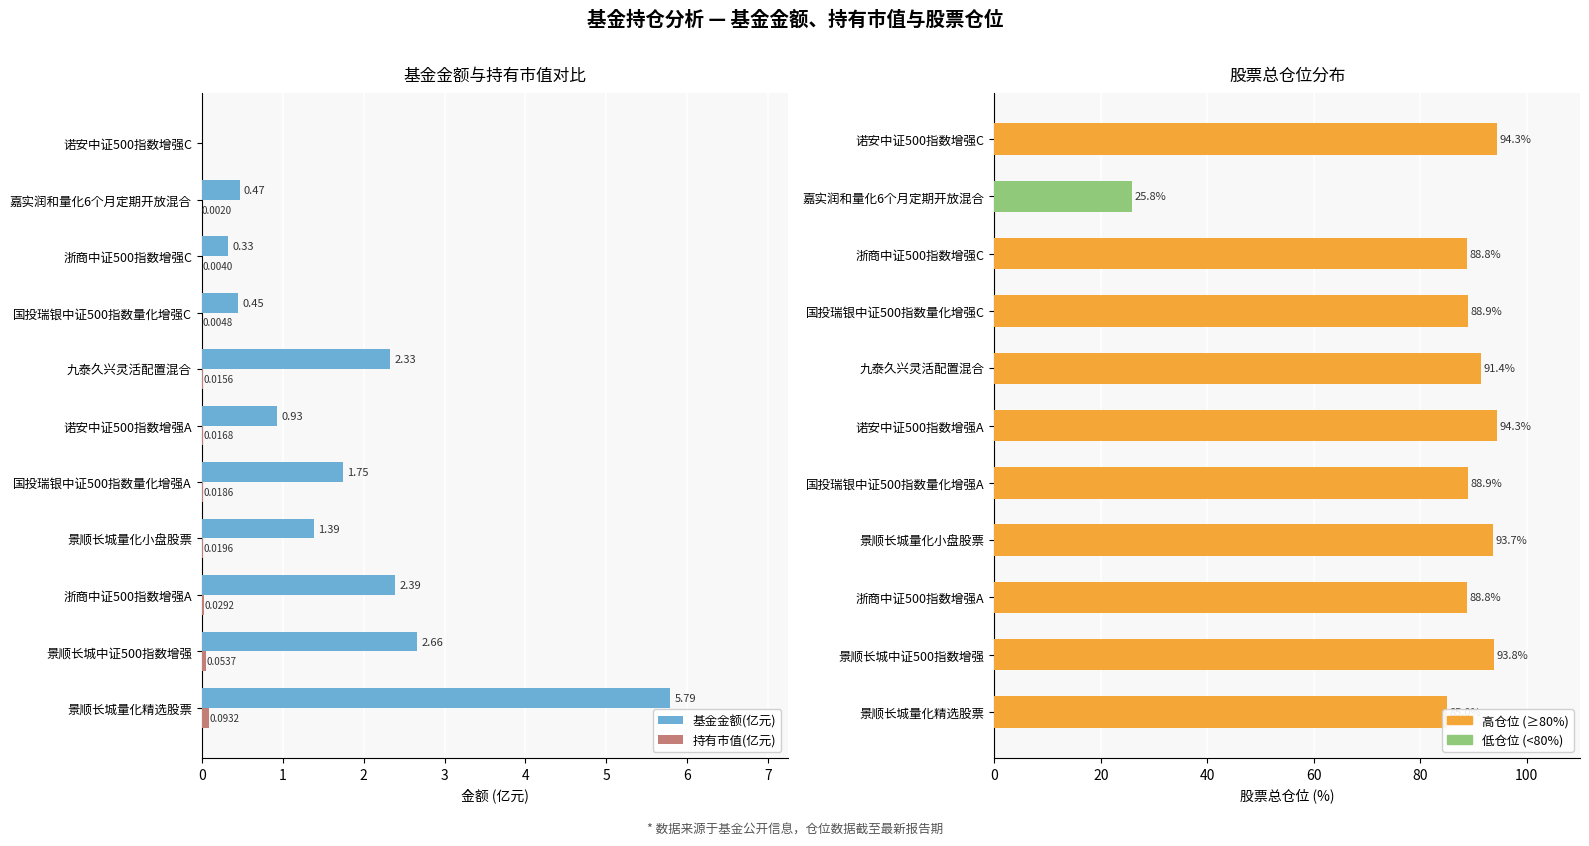

Does the chart contain any negative values?

No